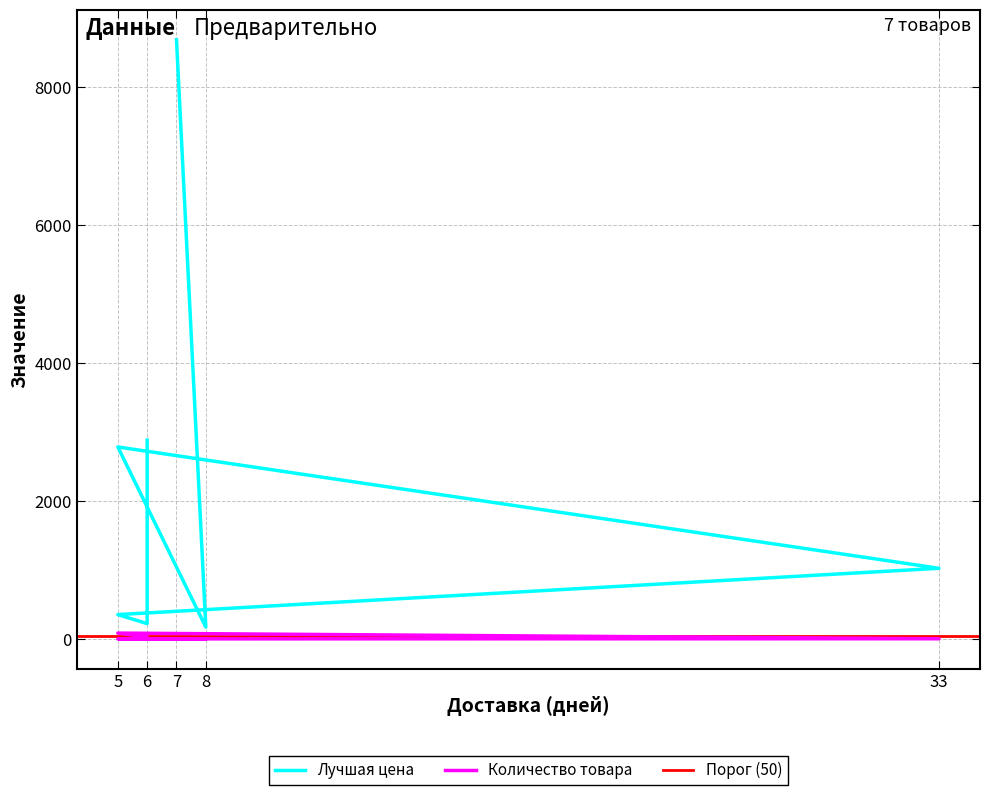

Which series has the largest total across all categories?

Лучшая цена